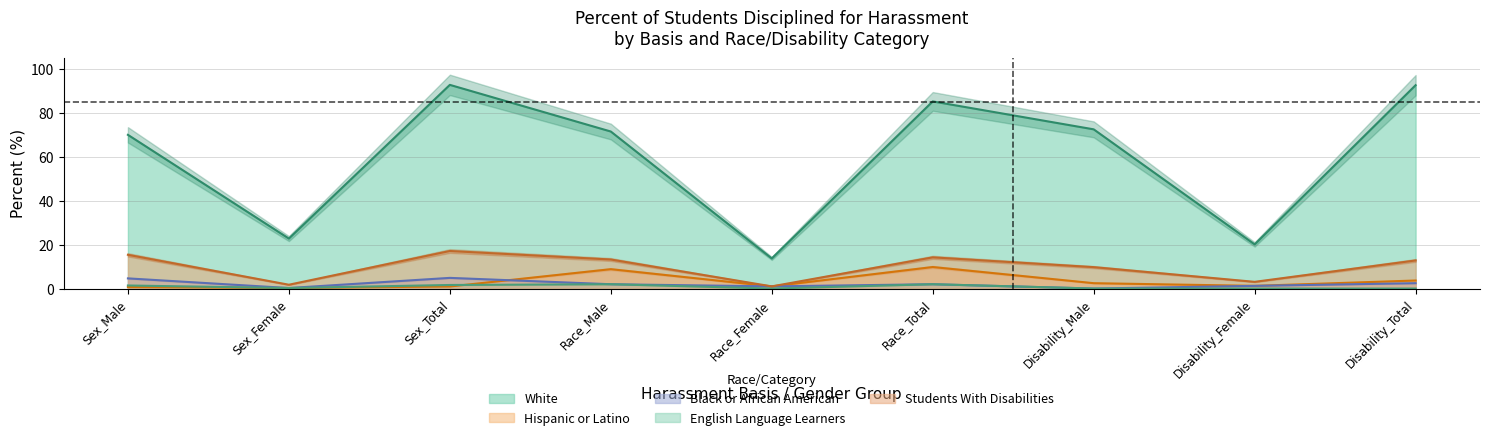

Where is White_Percent nearest to the value 53?

Sex_Male